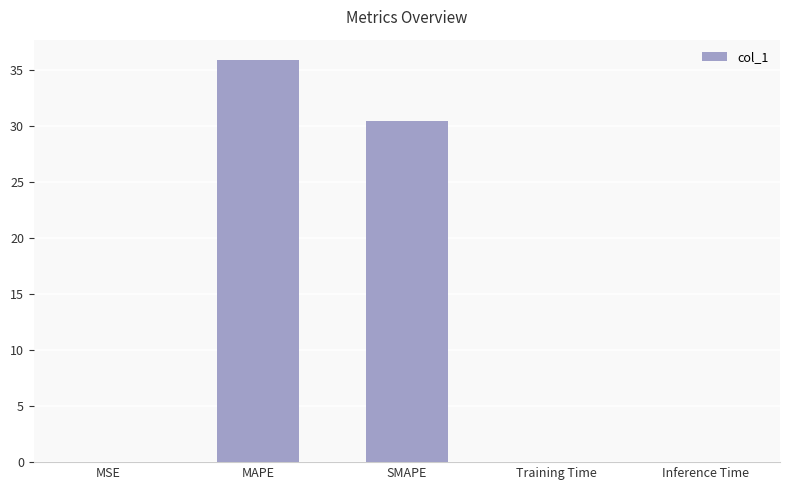

What is the sum of all values?

66.3